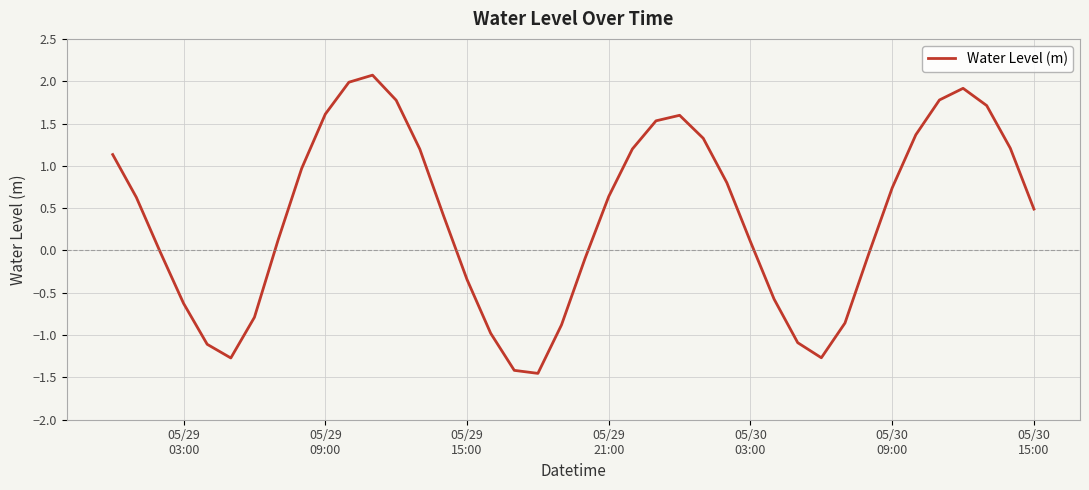

What is the greatest value displayed?

2.1